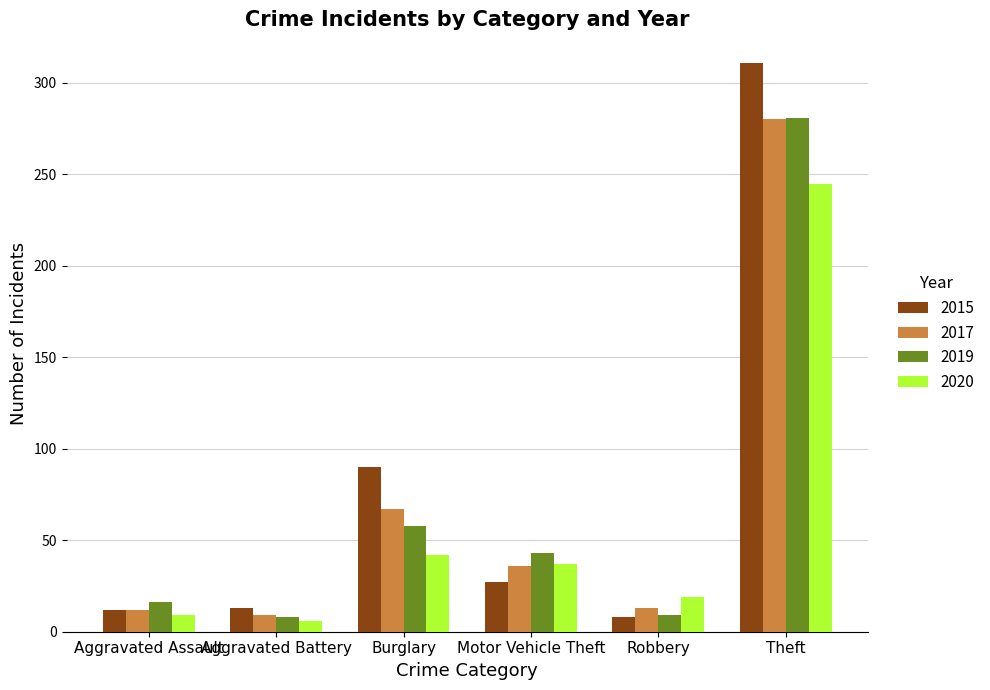

What is the approximate value of 2017 at Motor Vehicle Theft?

36